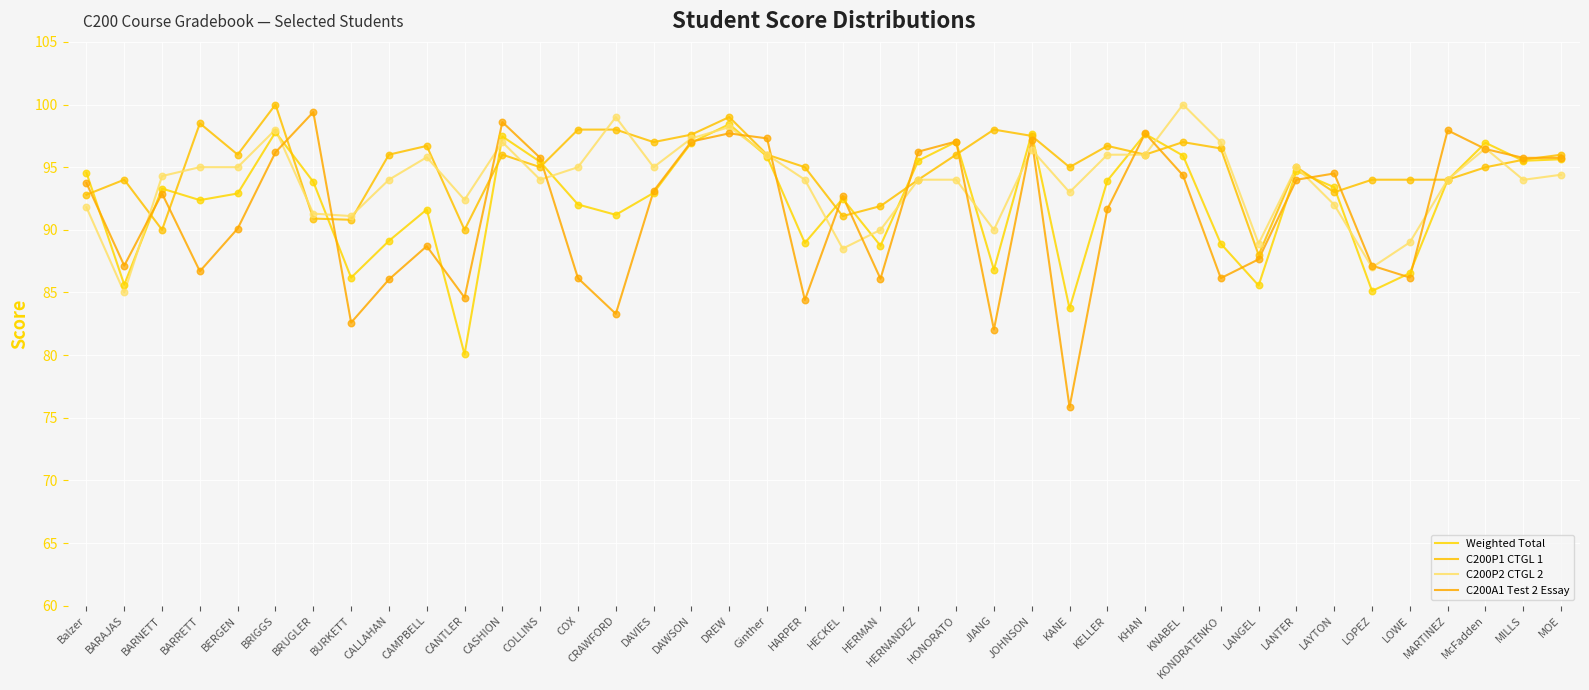

What is the total value across all series at BERGEN?

374.0